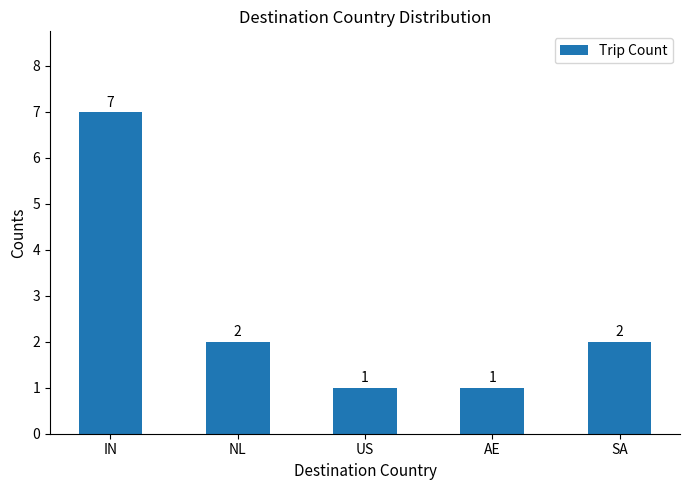

True or false: the data shows 7 at IN.

True